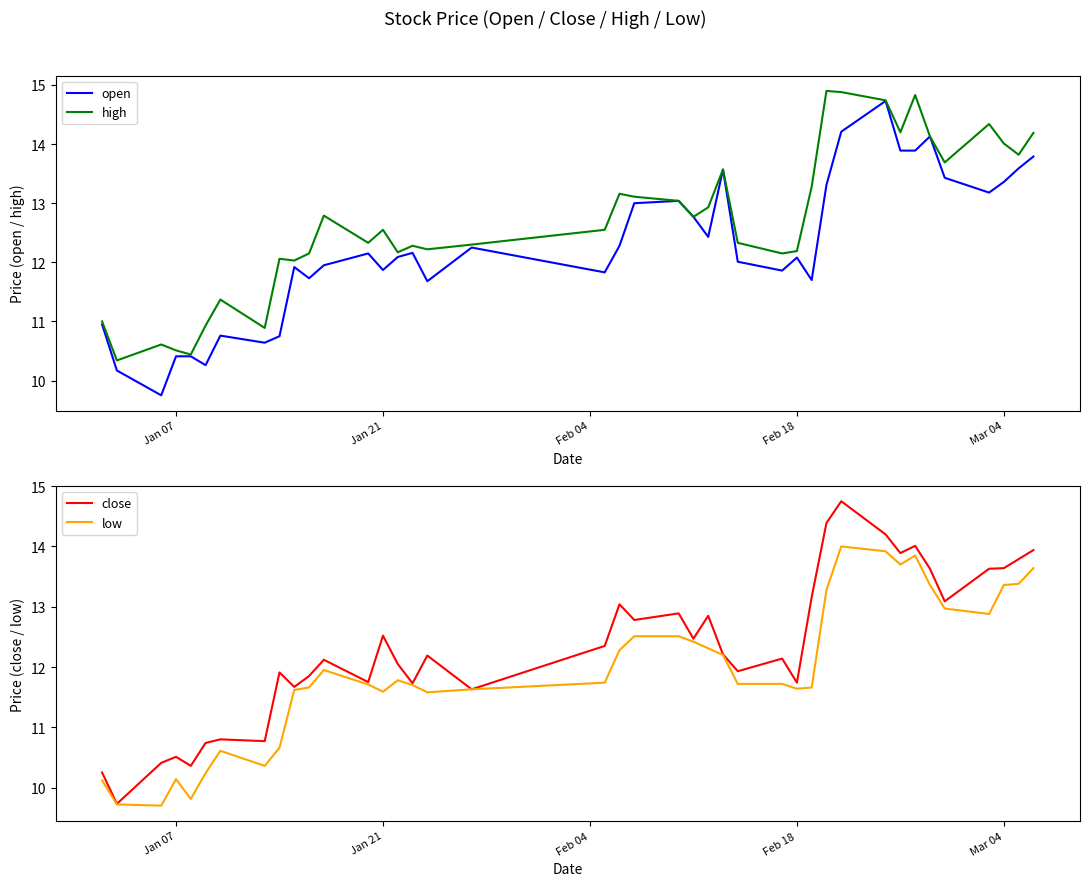

What is the highest value of the open series?

14.7